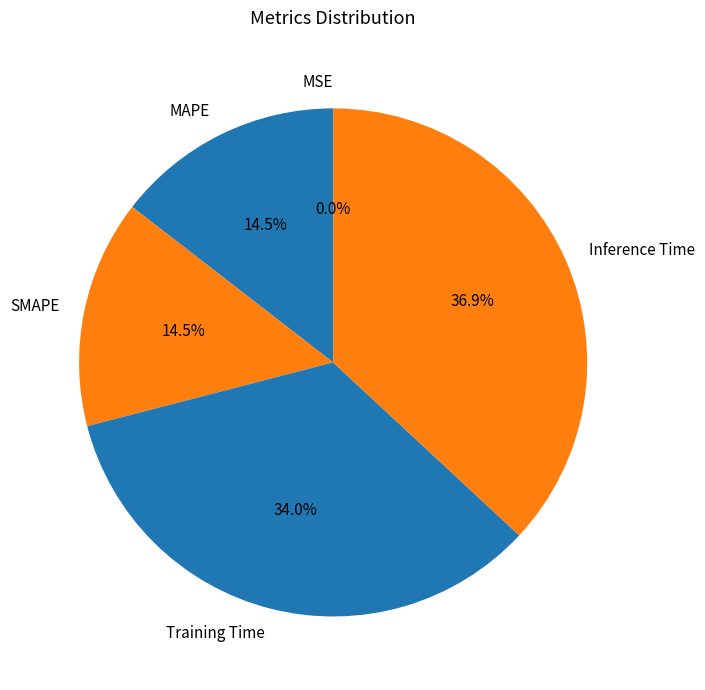

What is the largest slice in the pie chart?

Inference Time